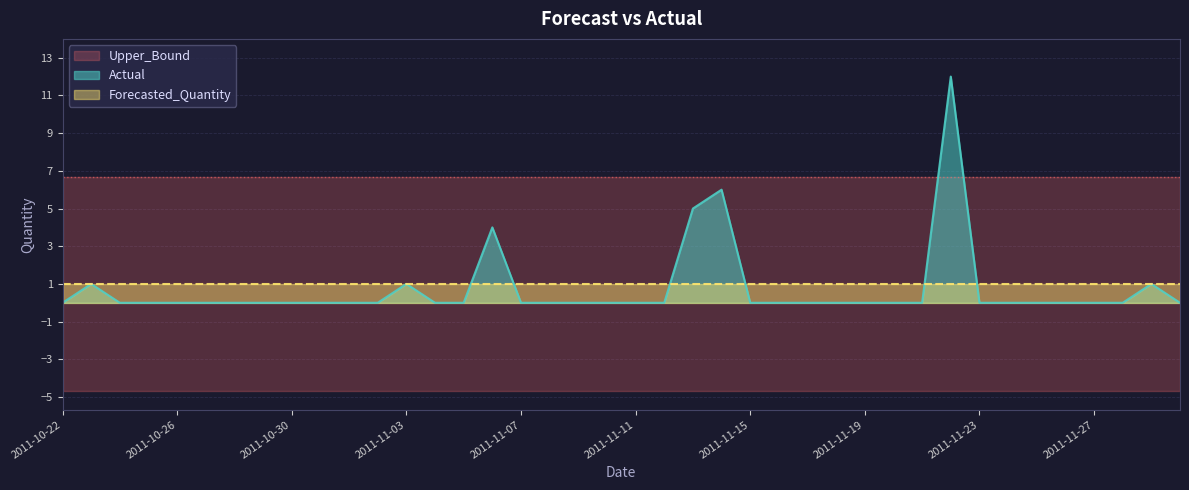

True or false: Actual and Lower_Bound cross at least once.

False